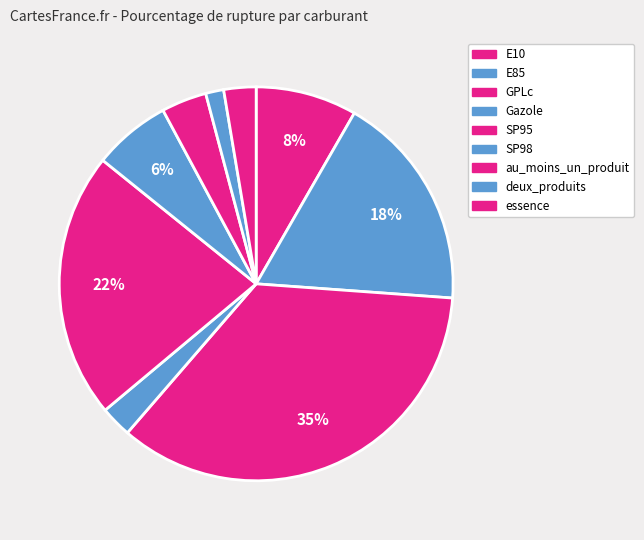

How many segments does this pie chart have?

9